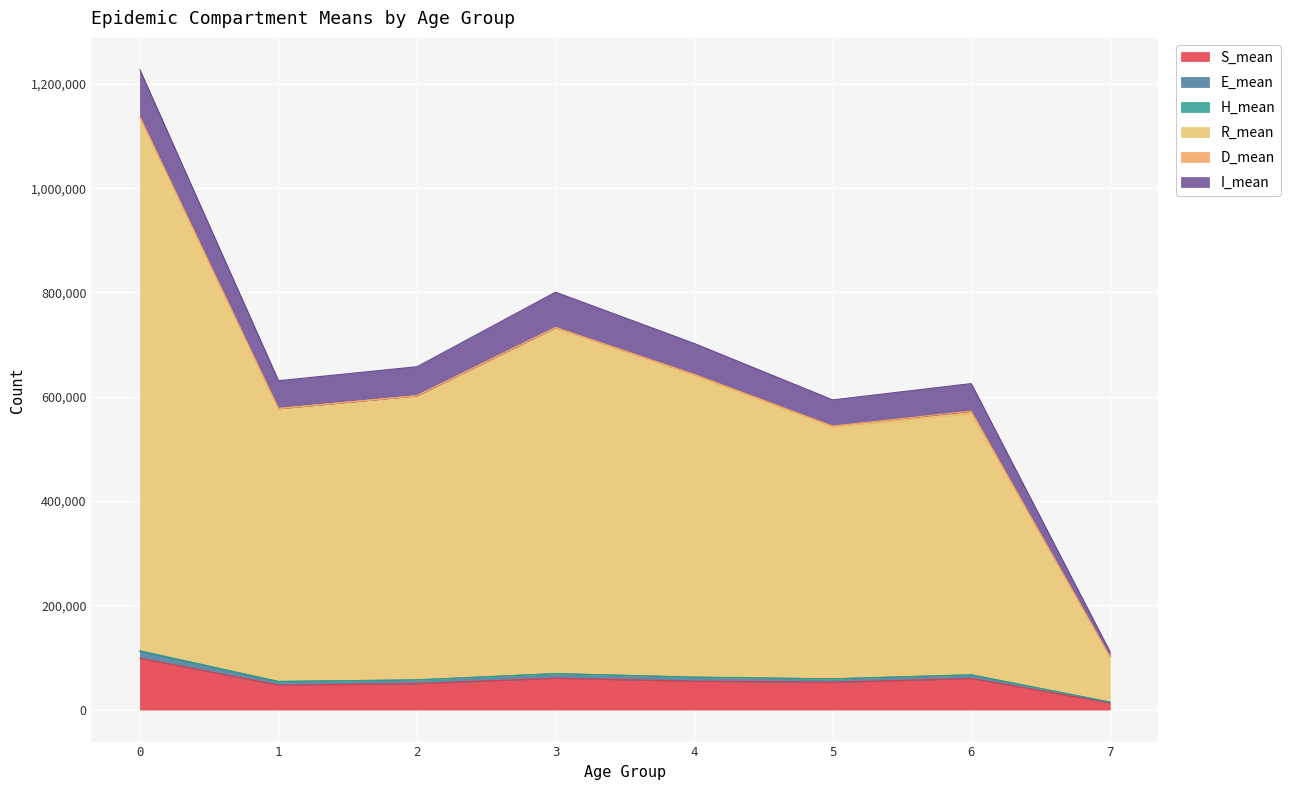

How many values in the S_mean series are below 54604?

4